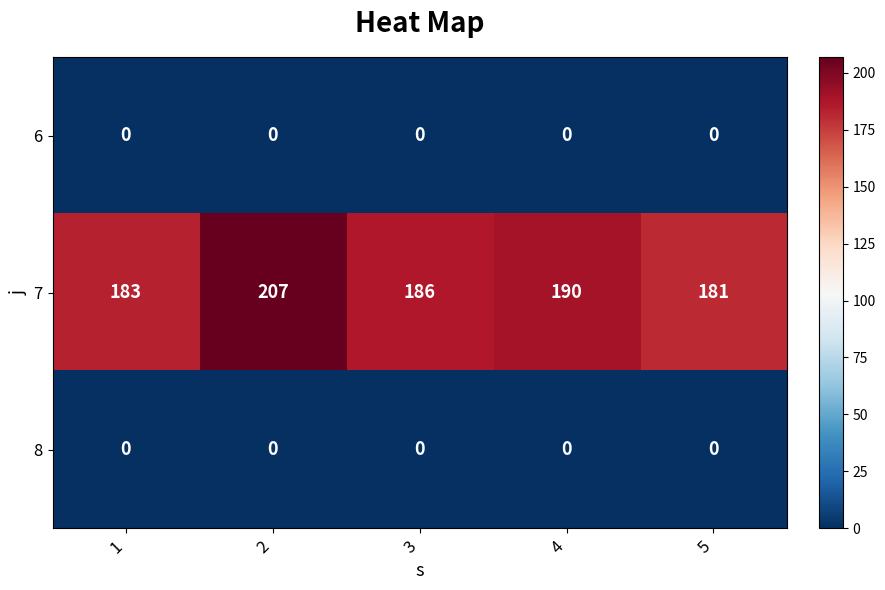

What is the total value across all series at 4?

190